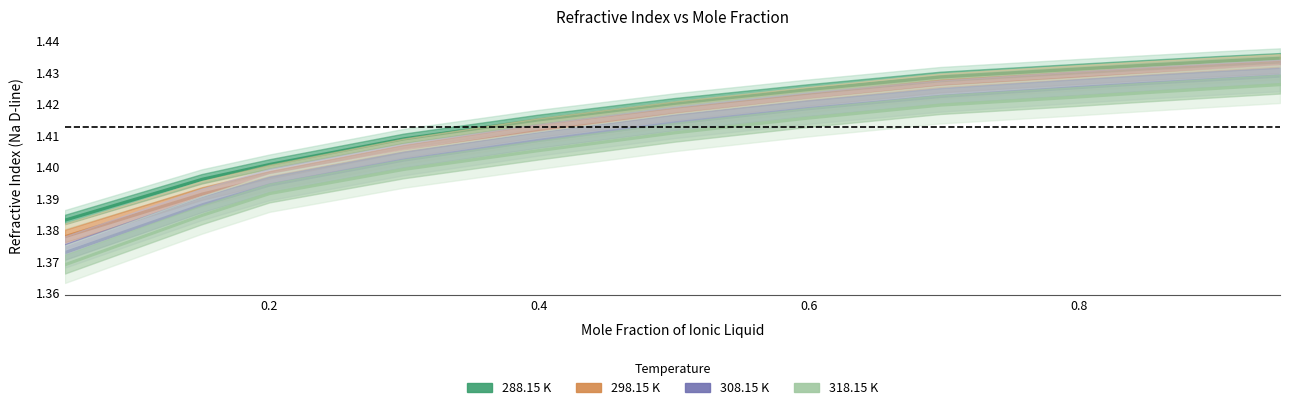

What is the label of the 11th point from the left?

0.90108